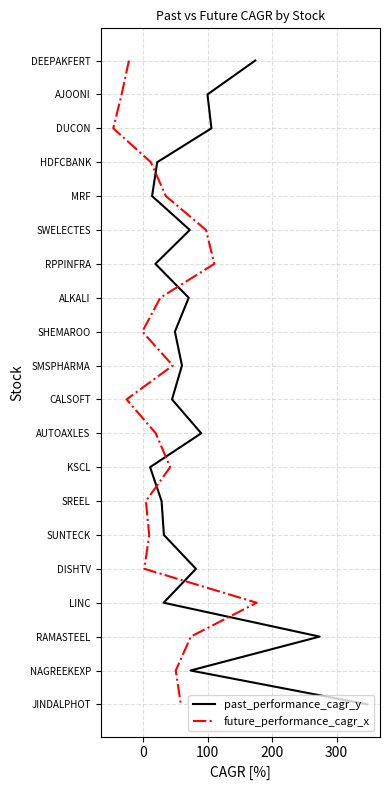

Which series has the widest spread of values?

past_performance_cagr_y